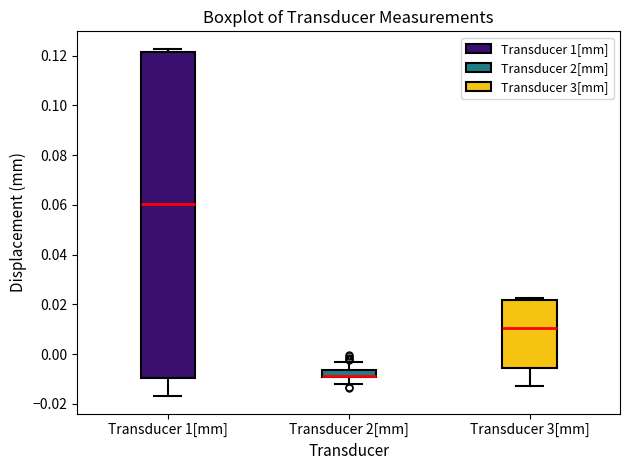

Where does the lower whisker of the box for Transducer 1[mm] end on the y-axis? The values are not printed on the chart, so give them approximately, as read against the axis.

-0.016